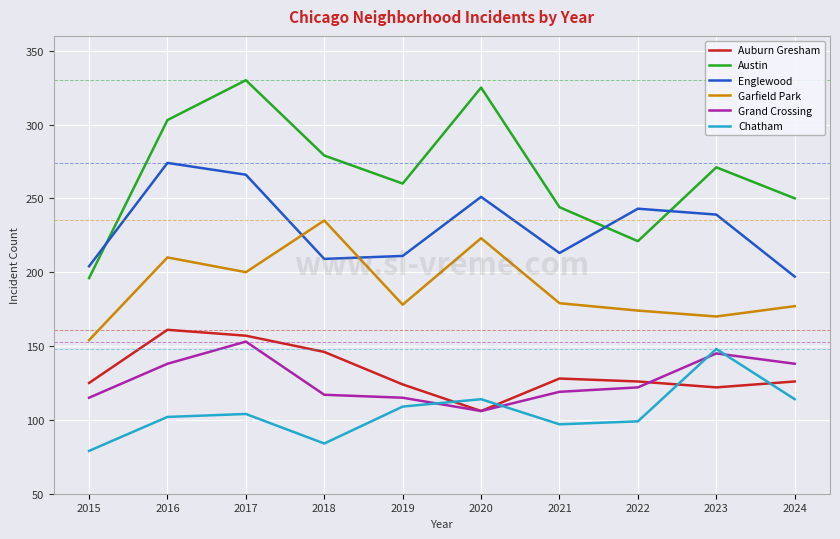

What is the highest value of the Chatham series?

148